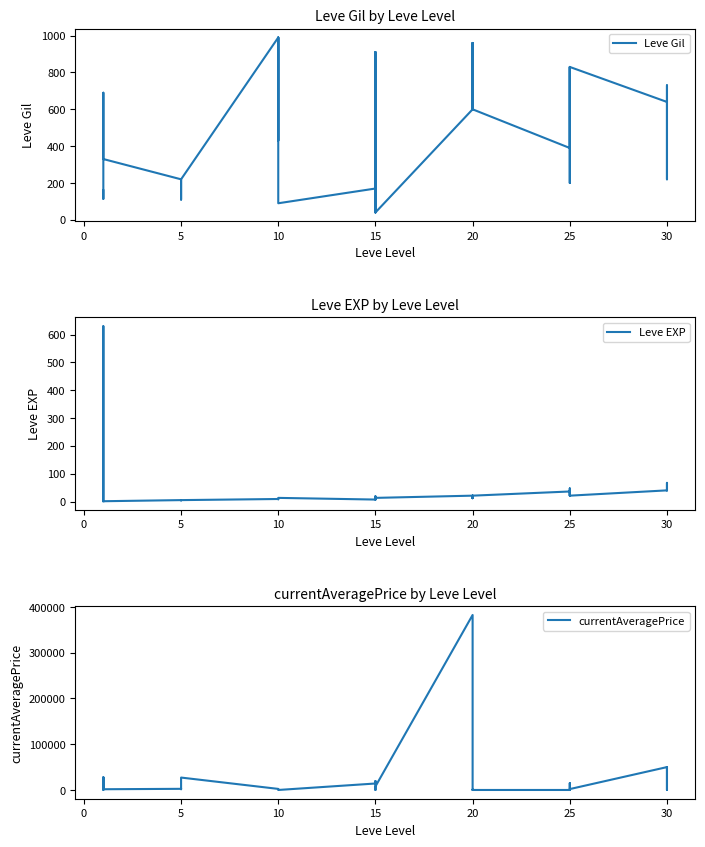

The value of Leve EXP at 15 is 24.0. True or false?

False